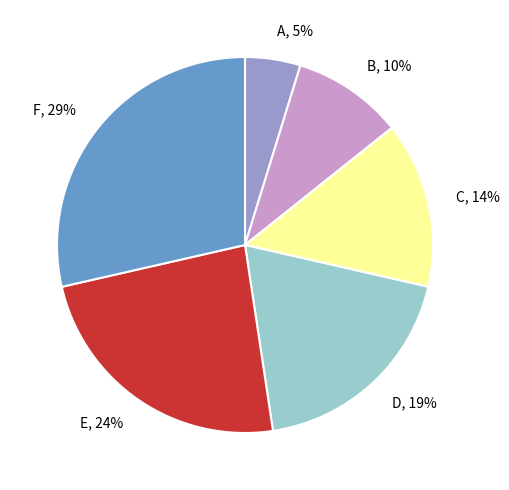

Which category has the smallest portion of the pie?

A